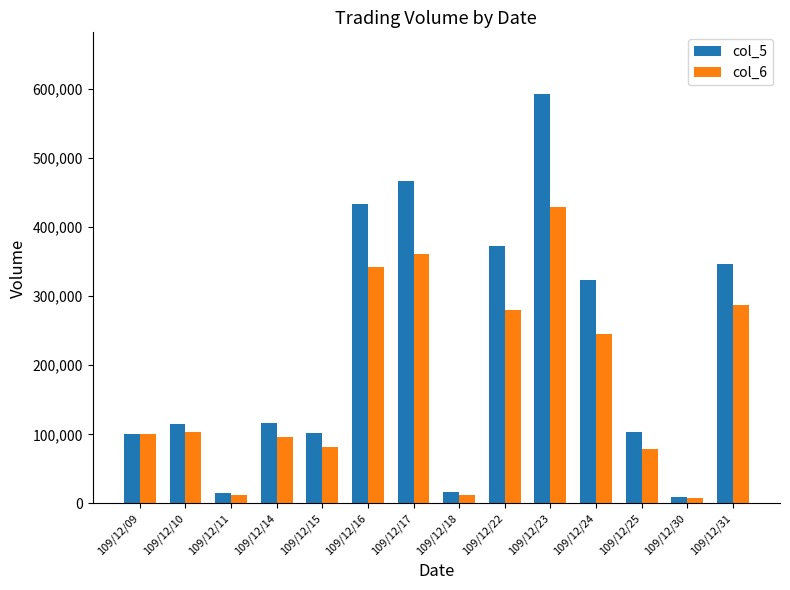

What is the difference between the highest and lowest values at 109/12/23?

163840